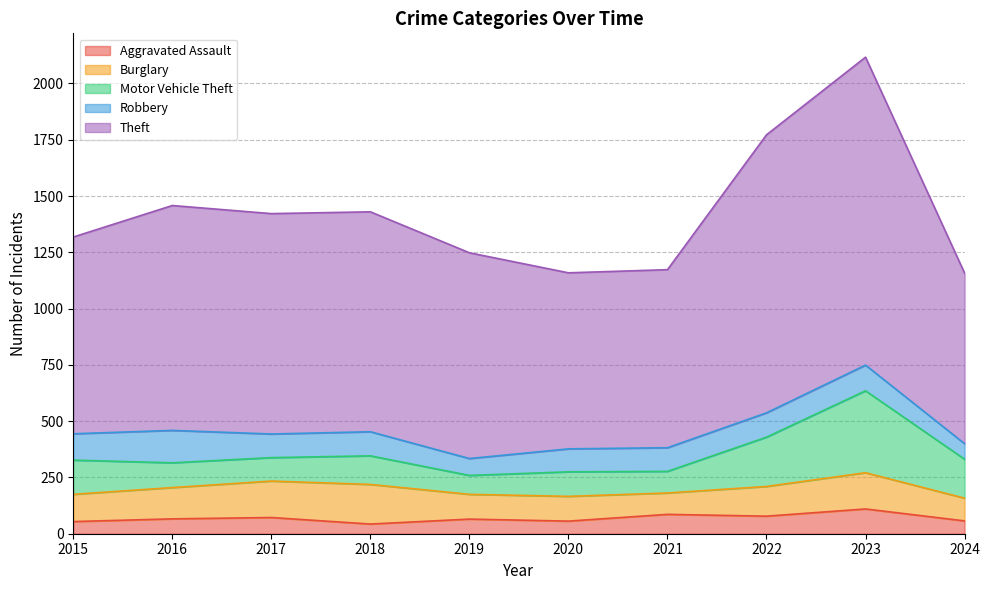

Reading left to right, transcribe all the data shown in this chart.

Aggravated Assault: 2015=54	2016=66	2017=72	2018=43	2019=65	2020=56	2021=86	2022=78	2023=110	2024=57
Burglary: 2015=121	2016=139	2017=162	2018=176	2019=110	2020=110	2021=95	2022=132	2023=161	2024=101
Motor Vehicle Theft: 2015=152	2016=110	2017=104	2018=127	2019=84	2020=109	2021=96	2022=219	2023=364	2024=173
Robbery: 2015=117	2016=144	2017=105	2018=107	2019=75	2020=102	2021=105	2022=108	2023=114	2024=69
Theft: 2015=874	2016=999	2017=979	2018=977	2019=914	2020=782	2021=791	2022=1235	2023=1368	2024=758